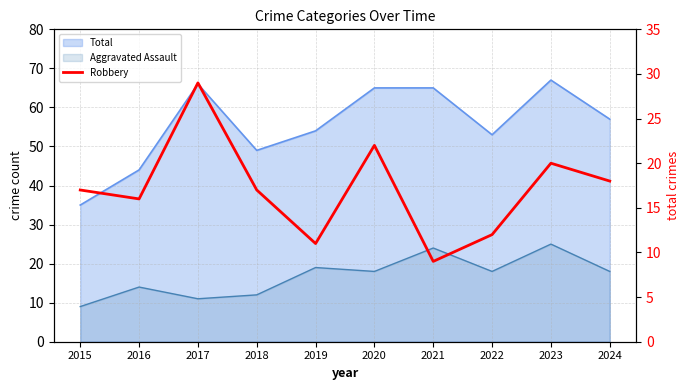

The value at 2015 is 6. True or false?

False